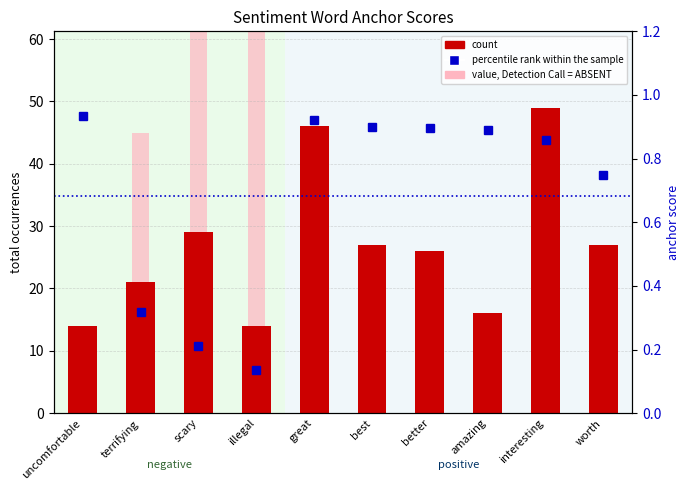

At which category does the chart reach its minimum across all series?

illegal